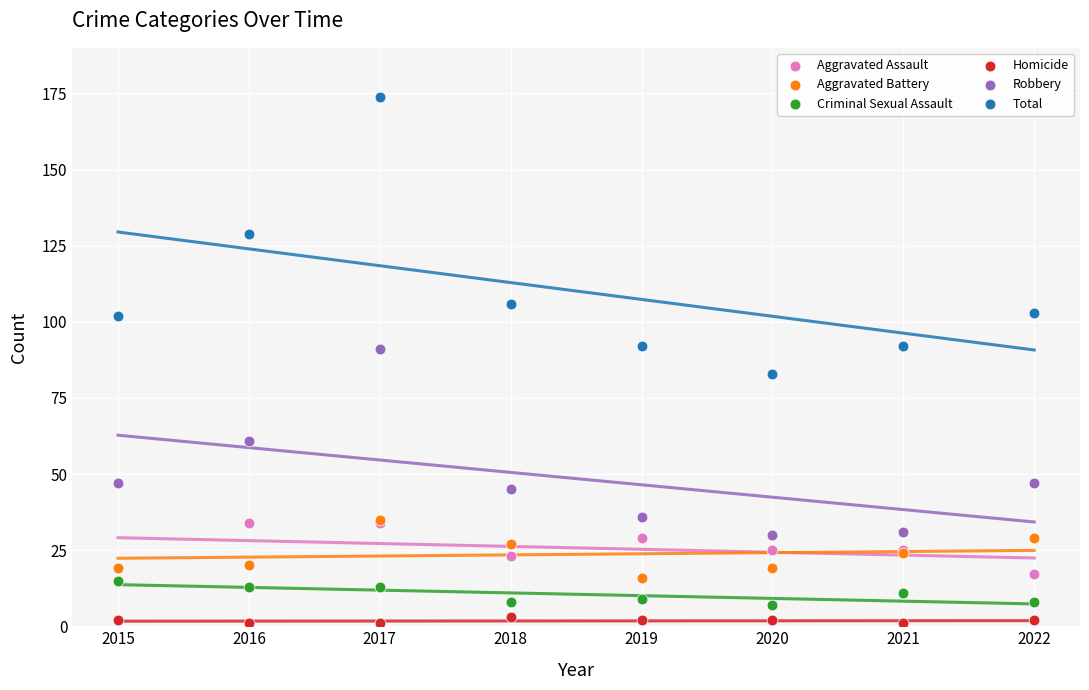

What are all the series names shown in the legend?

Aggravated Assault, Aggravated Battery, Criminal Sexual Assault, Homicide, Robbery, Total